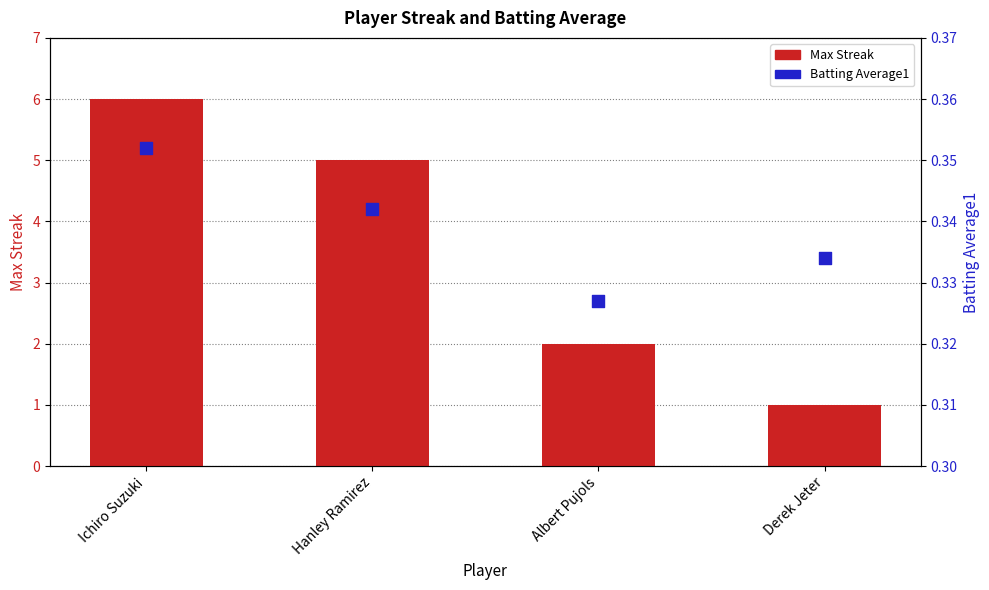

Which series contains the lowest Y value?

Batting Average1